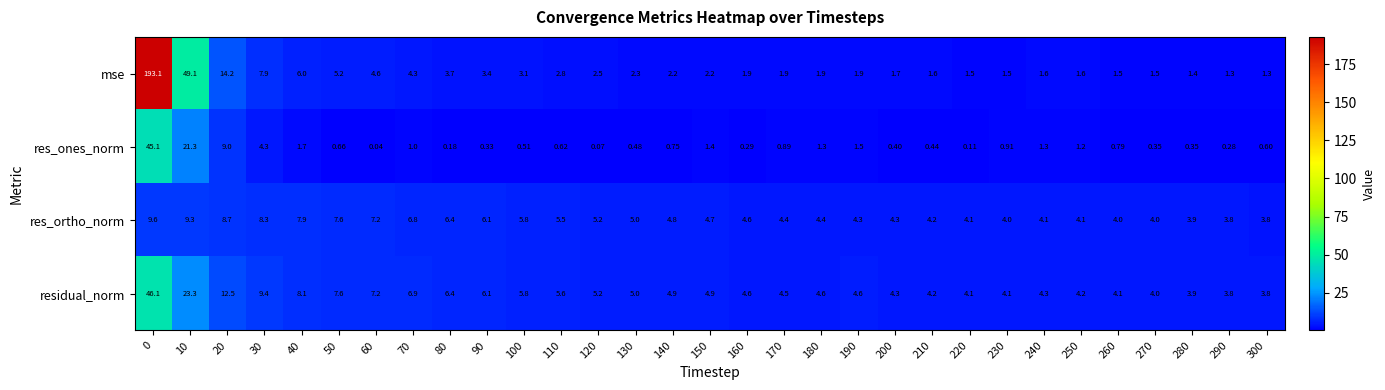

Is the value of res_ones_norm at 20 greater than the value of res_ortho_norm at 130?

Yes